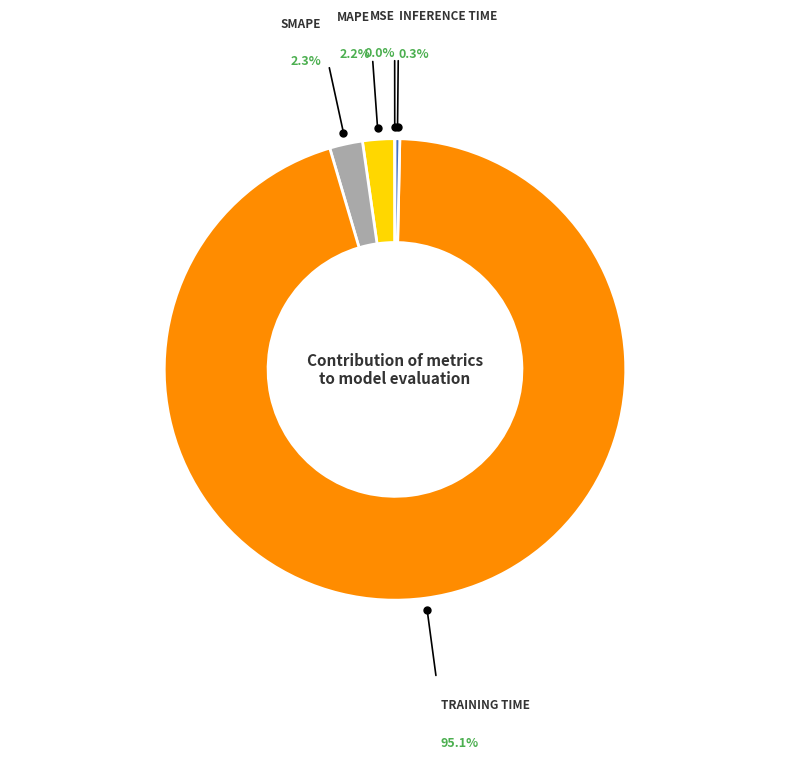

Is there any slice that represents more than half of the pie?

Yes